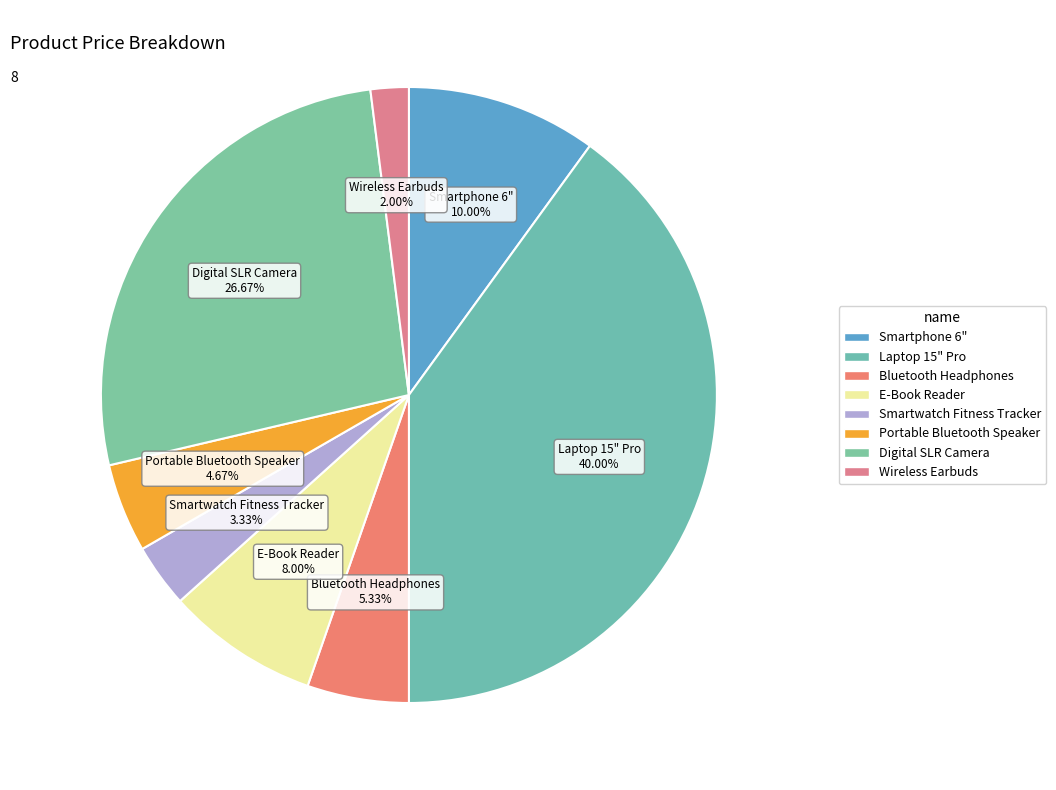

The Smartphone 6" slice represents 21% of the pie. True or false?

False